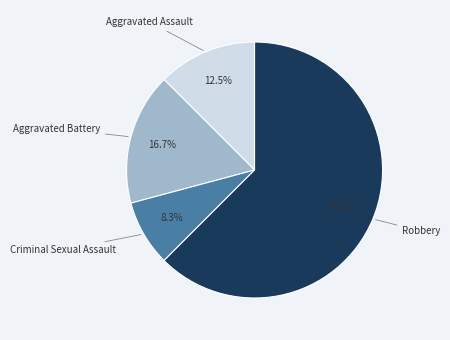

What percentage is NOT represented by Aggravated Assault?

87.5%